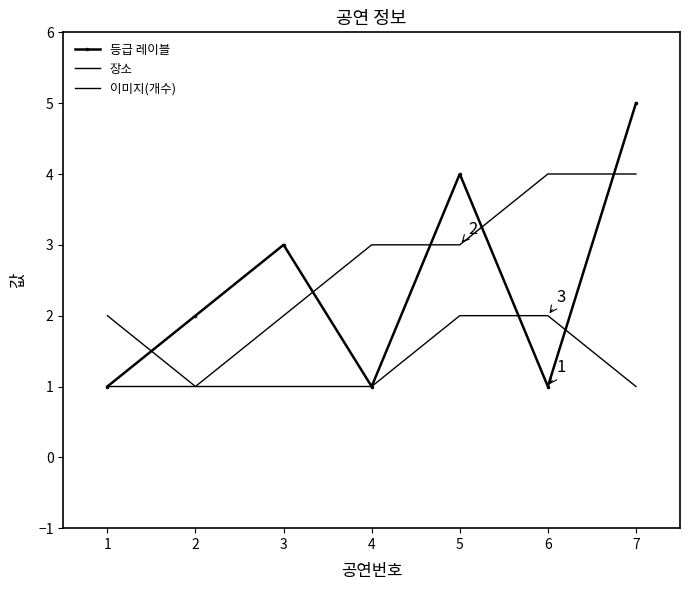

Reading left to right, what are all the values shown in this chart?

등급 레이블: 1=1	2=2	3=3	4=1	5=4	6=1	7=5
장소: 1=1	2=1	3=2	4=3	5=3	6=4	7=4
이미지(개수): 1=2	2=1	3=1	4=1	5=2	6=2	7=1